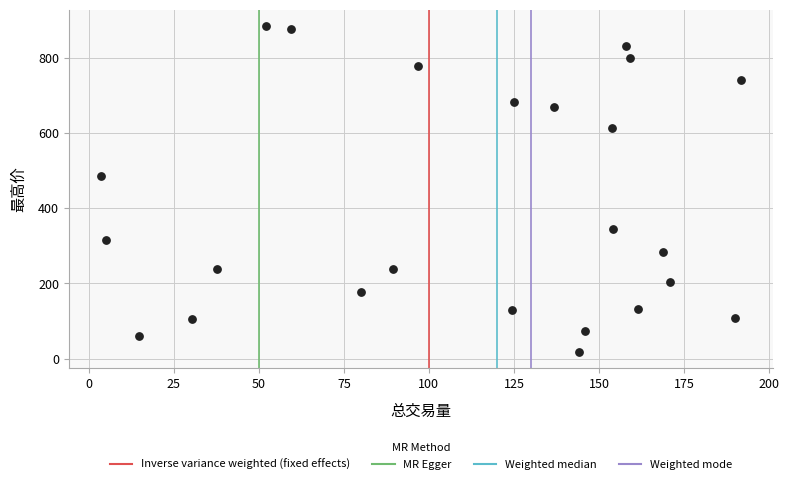

What Y value in the scatter plot is closest to 450?

485.8